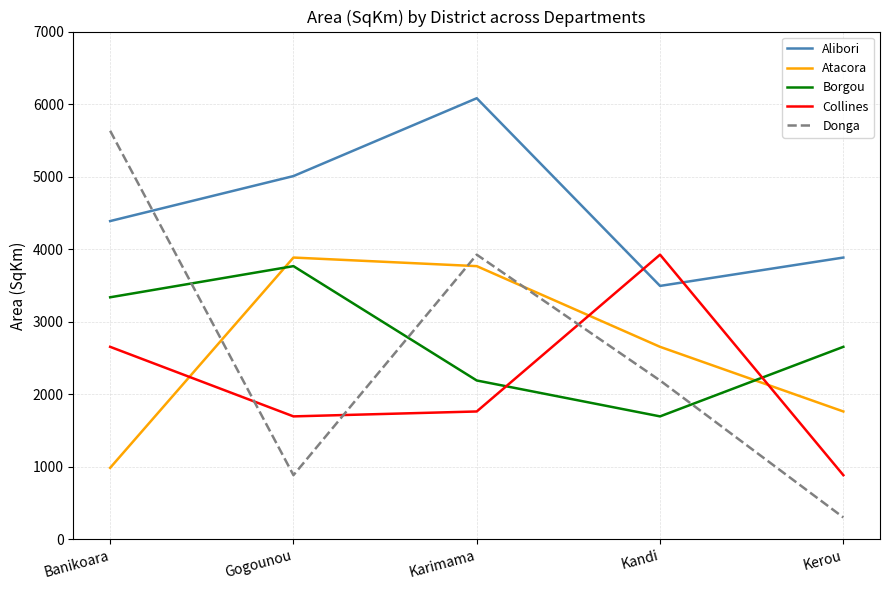

At which label does Donga reach its minimum?

Kerou